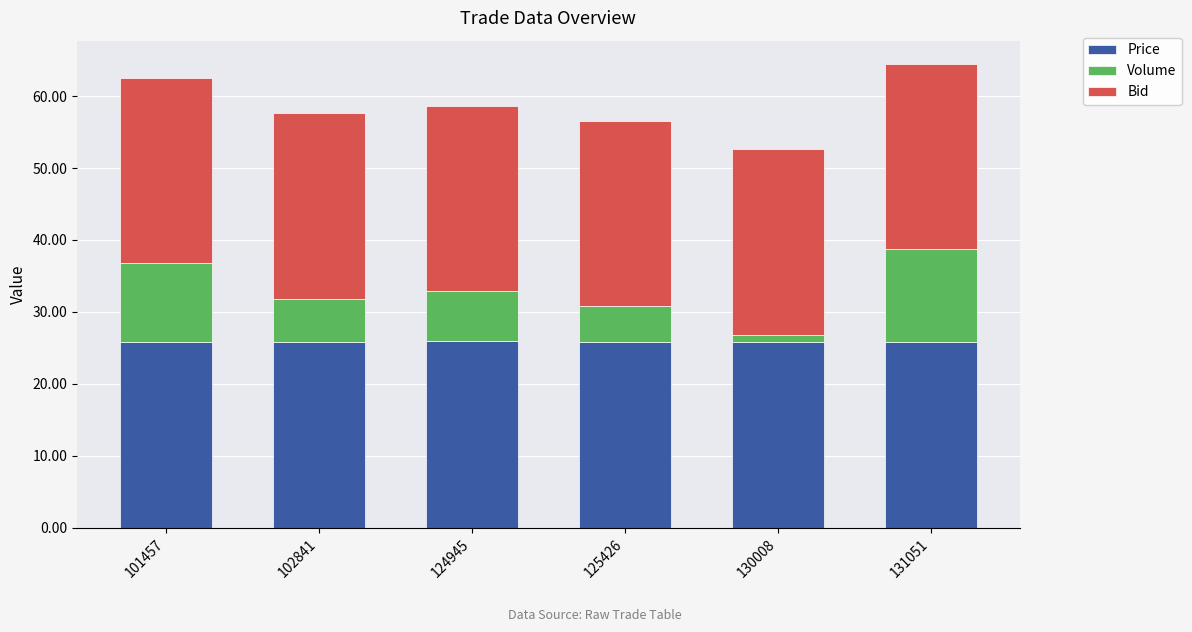

The value of Price at 101457 is 25.8. True or false?

True